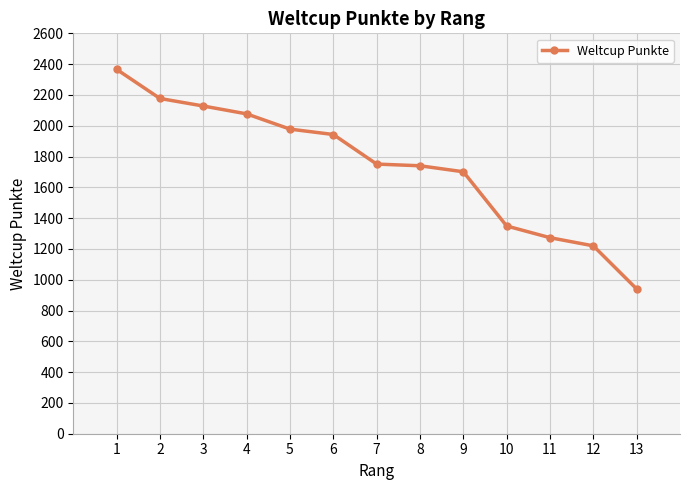

What is the minimum value shown in the chart?

940